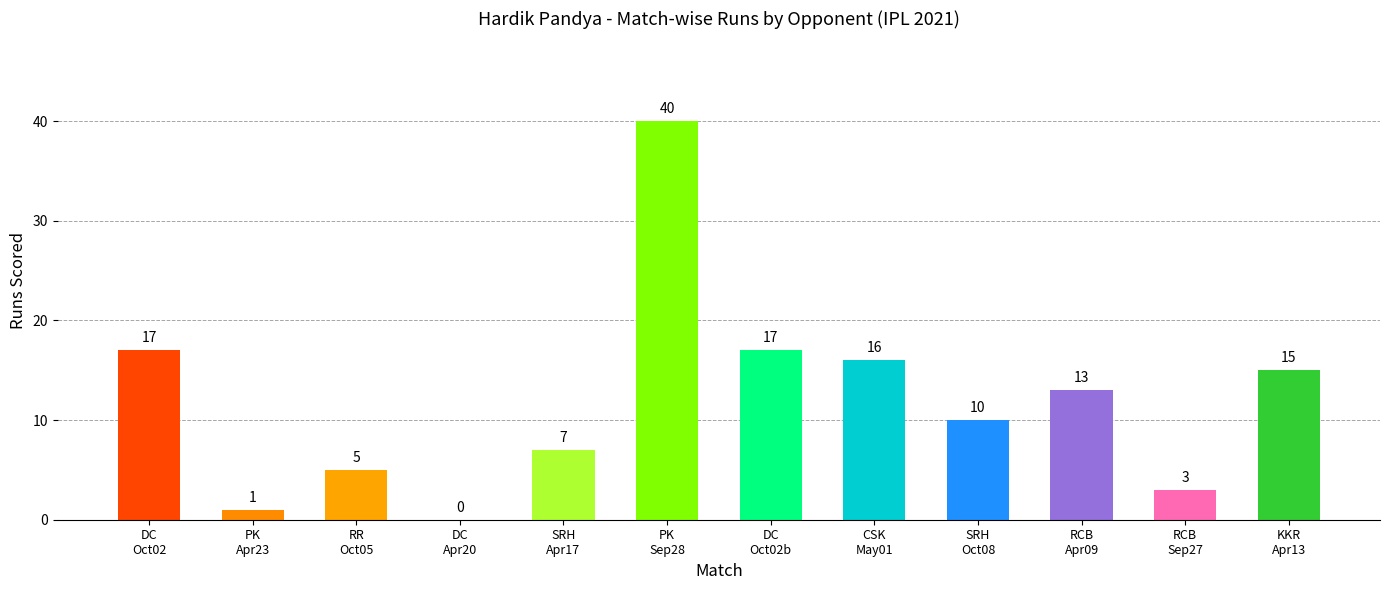

What is the change in value from PK
Sep28 to RCB
Sep27?

-37